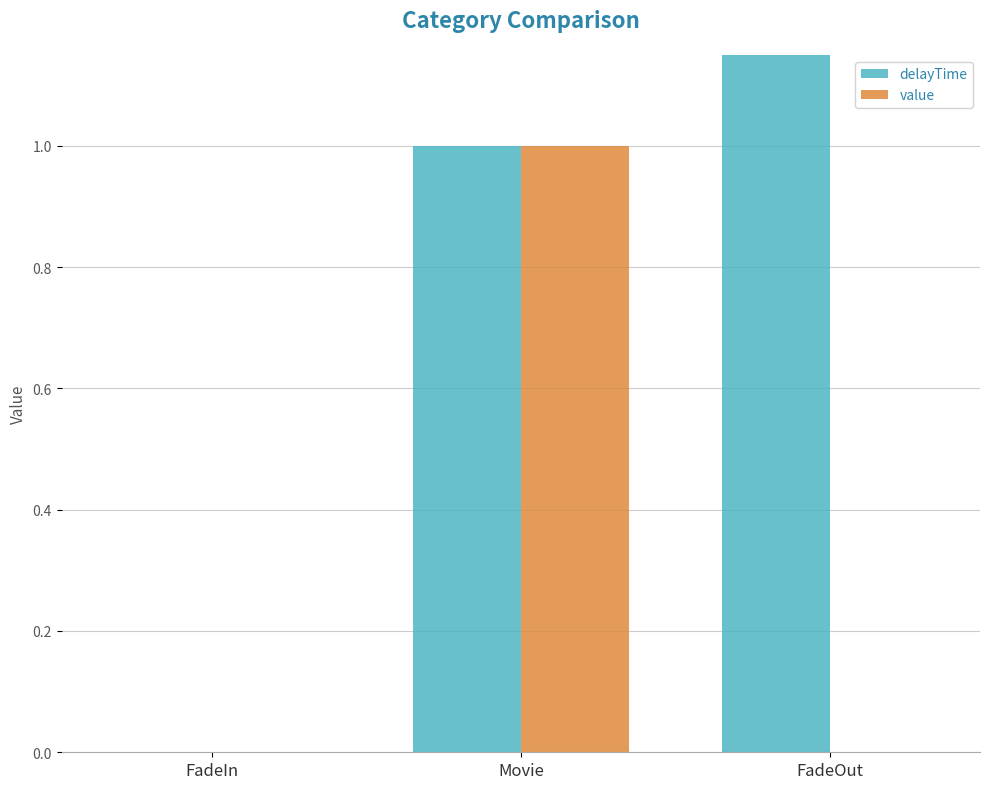

Which series has the widest spread of values?

delayTime